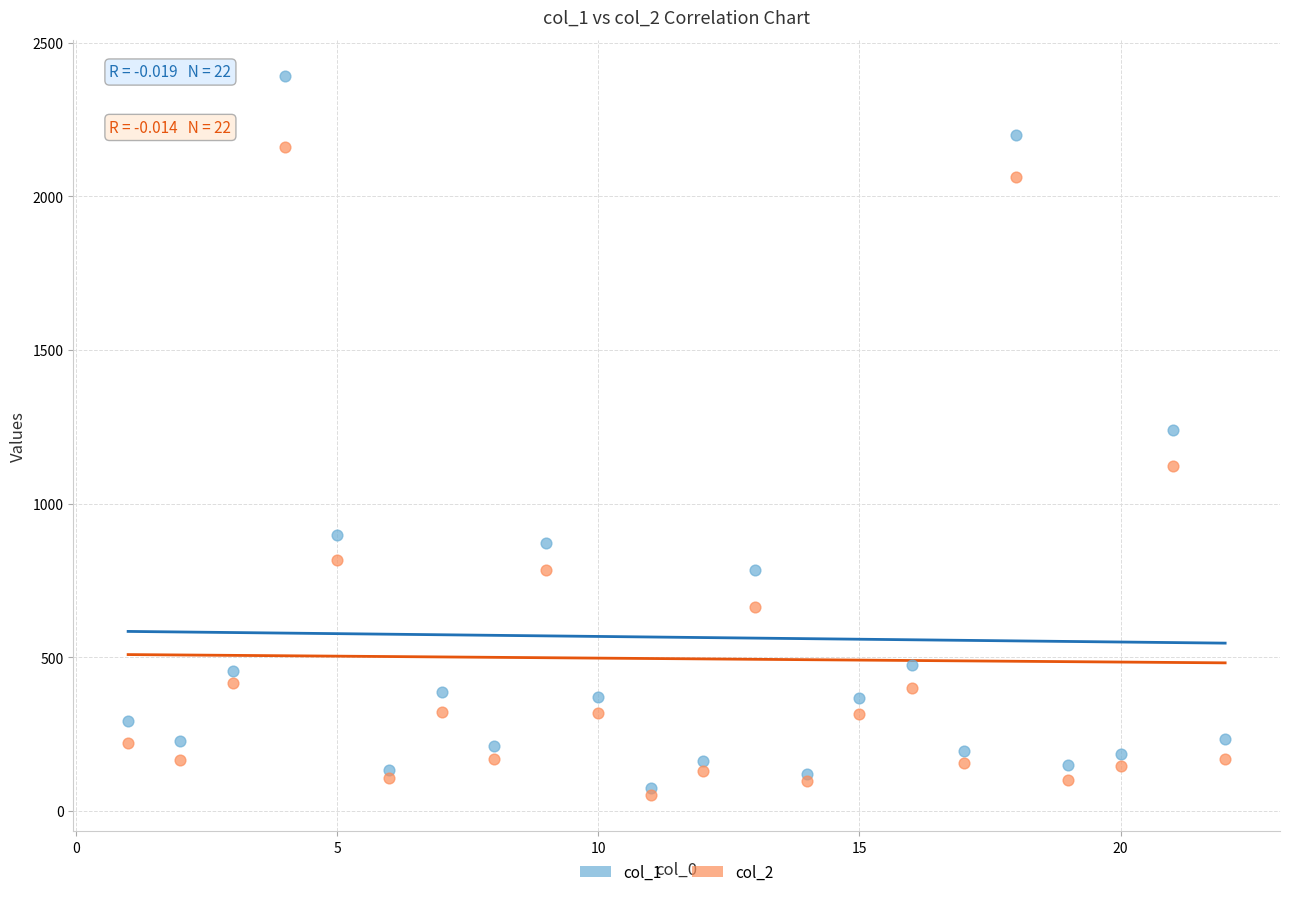

Which series contains the lowest Y value?

col_2